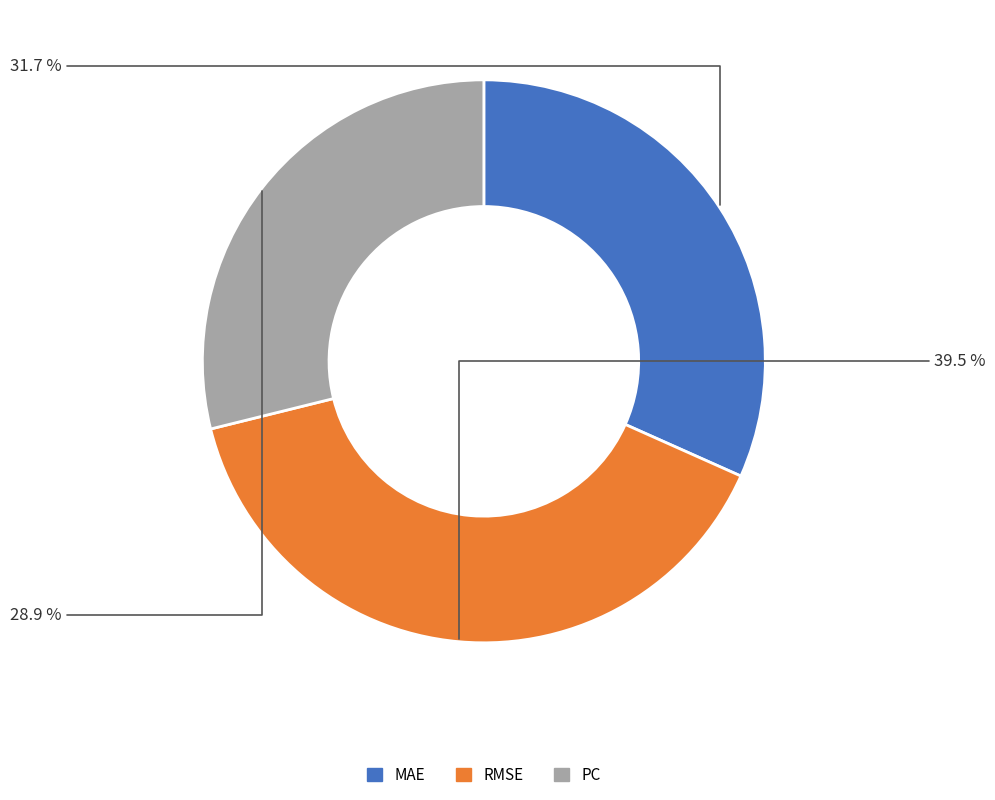

How many slices are in this pie chart?

3